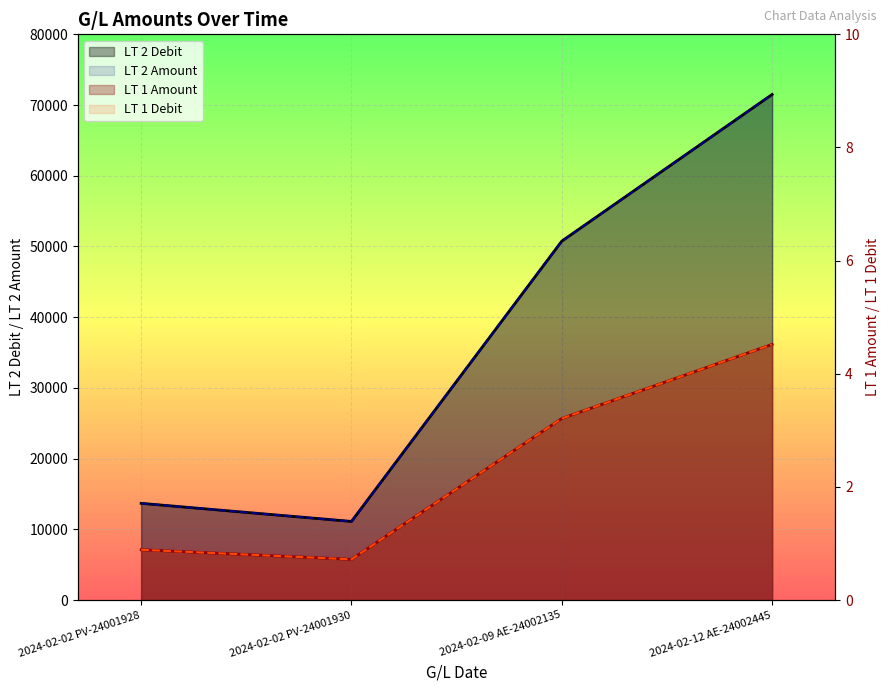

What is the difference between the highest and lowest values at 2024-02-09 AE-24002135?

50754.8